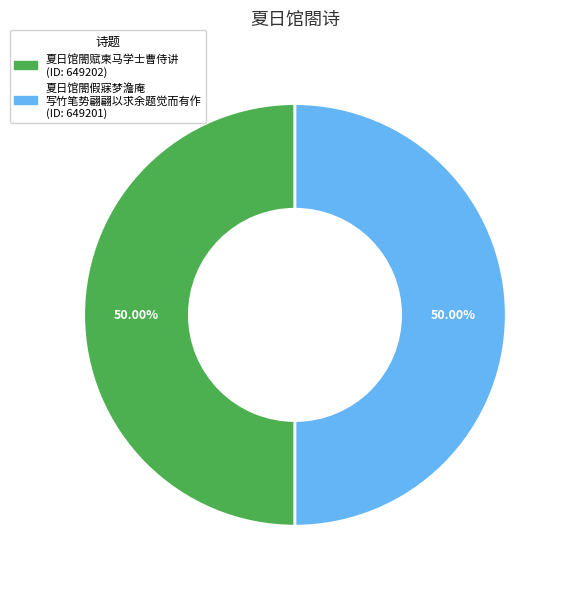

Rank the categories by value from highest to lowest.

夏日馆閤赋柬马学士曹侍讲, 夏日馆閤假寐梦澹庵写竹笔势翩翩以求余题觉而有作